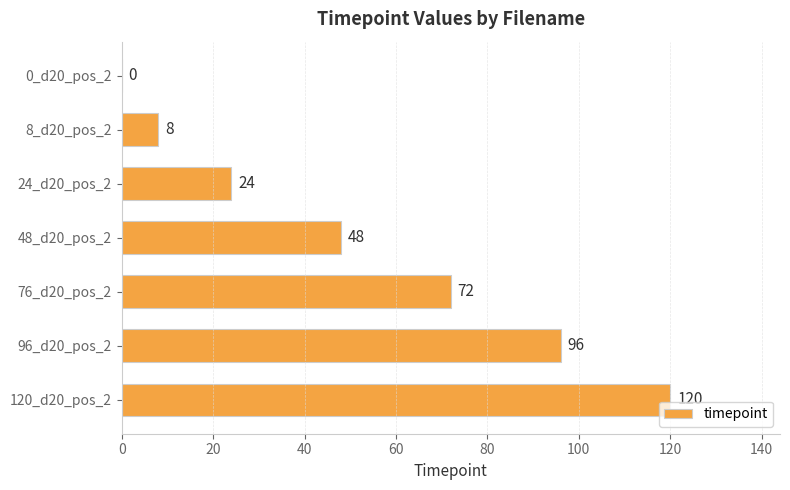

What is the sum of the values at 0_d20_pos_2 and 120_d20_pos_2?

120